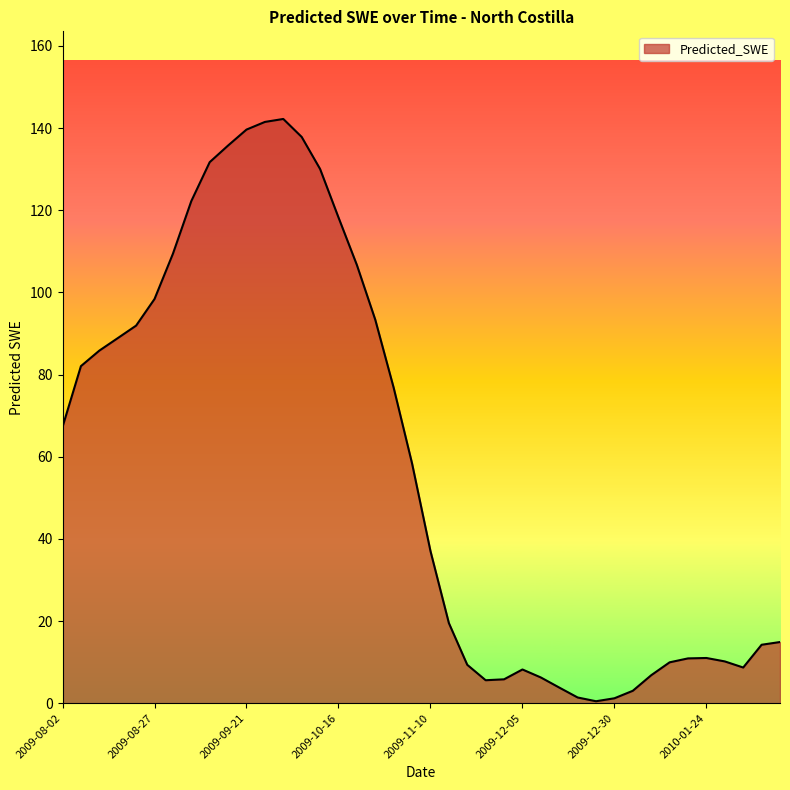

What is the difference between the second highest and minimum values?

141.0